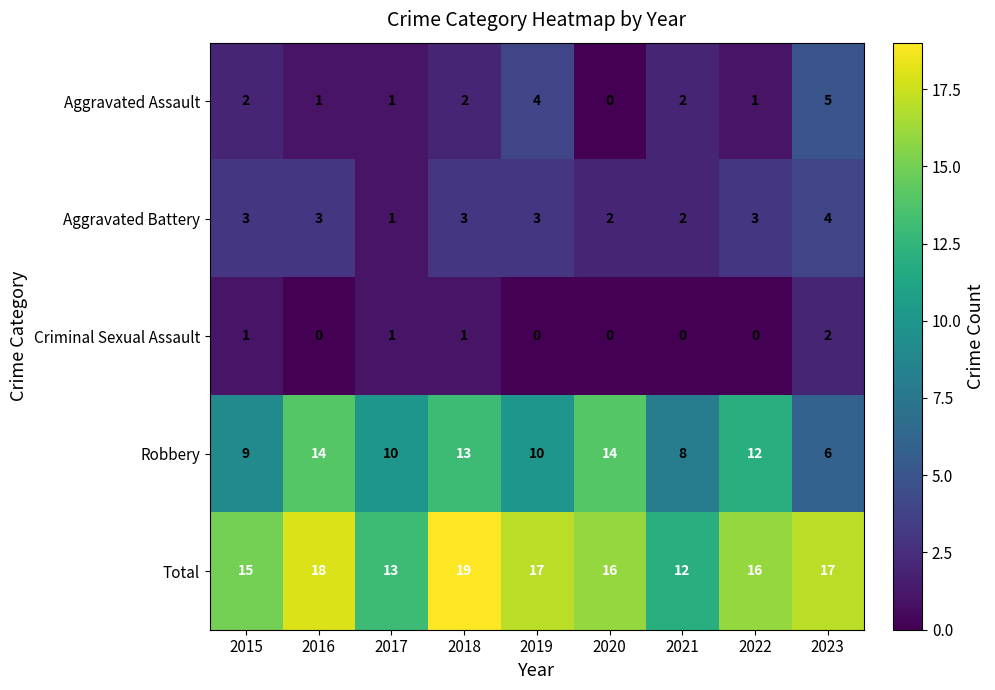

Rank the series by their maximum value, from highest to lowest.

Total, Robbery, Aggravated Assault, Aggravated Battery, Criminal Sexual Assault